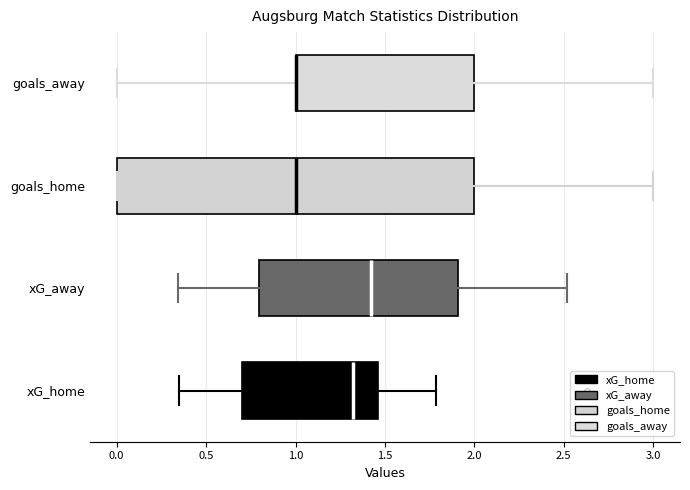

Comparing the boxes themselves (not the whiskers), which one is the widest?

goals_home